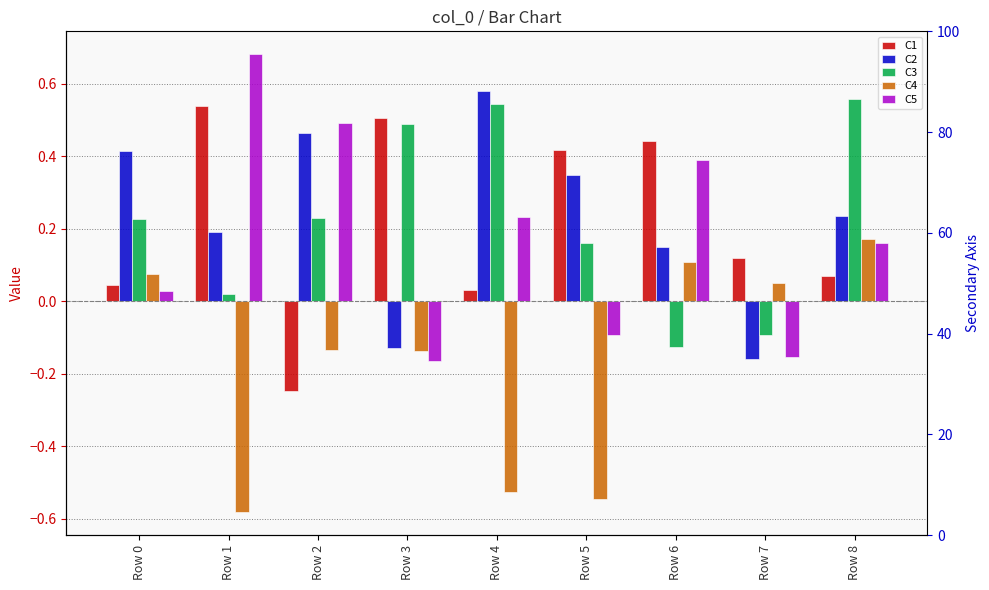

At how many categories does at least one series exceed 0?

9